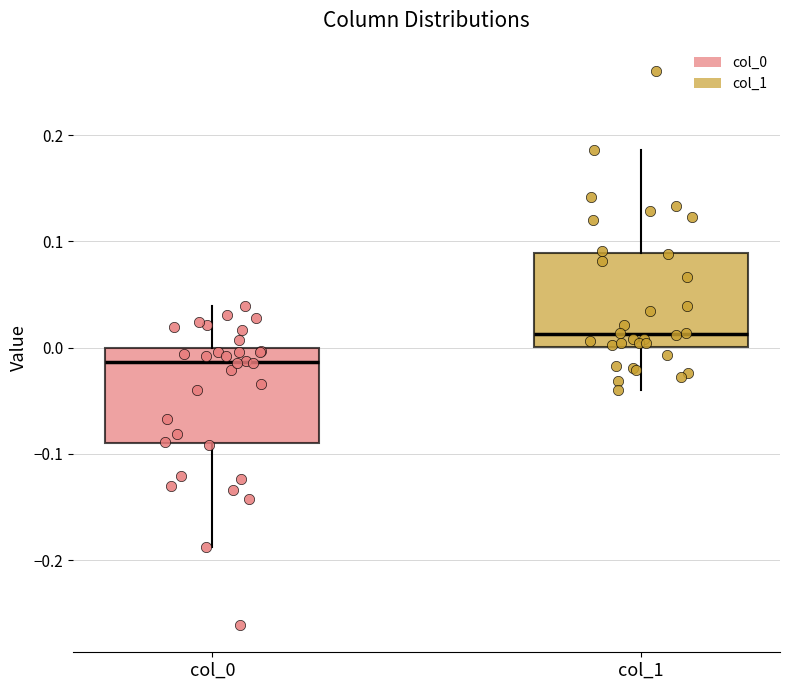

Reading left to right, transcribe this box plot: for each box, give where its median line is, the range the box spans, and where its two whiskers end, as read against the y-axis. The values are not printed on the chart, so give them approximately, as read against the axis.

col_0: median -0.01, box -0.09 to 0.00, whiskers -0.19 to 0.04
col_1: median 0.01, box 0.00 to 0.09, whiskers -0.04 to 0.19